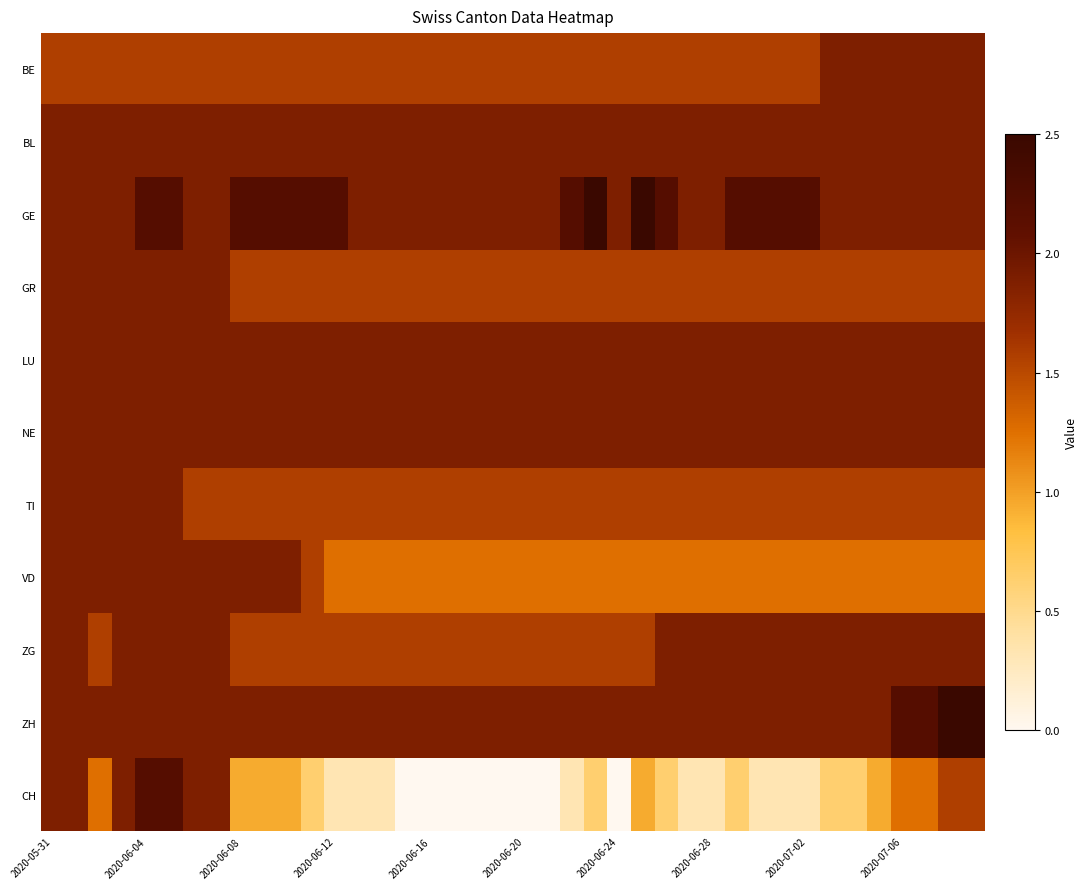

Reading left to right, what are all the values shown in this chart?

BE: 1.6	1.6	1.6	1.6	1.6	1.6	1.6	1.6	1.6	1.6	1.6	1.6	1.6	1.6	1.6	1.6	1.6	1.6	1.6	1.6	1.6	1.6	1.6	1.6	1.6	1.6	1.6	1.6	1.6	1.6	1.6	1.6	1.6	1.9	1.9	1.9	1.9	1.9	1.9	1.9
BL: 1.9	1.9	1.9	1.9	1.9	1.9	1.9	1.9	1.9	1.9	1.9	1.9	1.9	1.9	1.9	1.9	1.9	1.9	1.9	1.9	1.9	1.9	1.9	1.9	1.9	1.9	1.9	1.9	1.9	1.9	1.9	1.9	1.9	1.9	1.9	1.9	1.9	1.9	1.9	1.9
GE: 1.9	1.9	1.9	1.9	2.2	2.2	1.9	1.9	2.2	2.2	2.2	2.2	2.2	1.9	1.9	1.9	1.9	1.9	1.9	1.9	1.9	1.9	2.2	2.5	1.9	2.5	2.2	1.9	1.9	2.2	2.2	2.2	2.2	1.9	1.9	1.9	1.9	1.9	1.9	1.9
GR: 1.9	1.9	1.9	1.9	1.9	1.9	1.9	1.9	1.6	1.6	1.6	1.6	1.6	1.6	1.6	1.6	1.6	1.6	1.6	1.6	1.6	1.6	1.6	1.6	1.6	1.6	1.6	1.6	1.6	1.6	1.6	1.6	1.6	1.6	1.6	1.6	1.6	1.6	1.6	1.6
LU: 1.9	1.9	1.9	1.9	1.9	1.9	1.9	1.9	1.9	1.9	1.9	1.9	1.9	1.9	1.9	1.9	1.9	1.9	1.9	1.9	1.9	1.9	1.9	1.9	1.9	1.9	1.9	1.9	1.9	1.9	1.9	1.9	1.9	1.9	1.9	1.9	1.9	1.9	1.9	1.9
NE: 1.9	1.9	1.9	1.9	1.9	1.9	1.9	1.9	1.9	1.9	1.9	1.9	1.9	1.9	1.9	1.9	1.9	1.9	1.9	1.9	1.9	1.9	1.9	1.9	1.9	1.9	1.9	1.9	1.9	1.9	1.9	1.9	1.9	1.9	1.9	1.9	1.9	1.9	1.9	1.9
TI: 1.9	1.9	1.9	1.9	1.9	1.9	1.6	1.6	1.6	1.6	1.6	1.6	1.6	1.6	1.6	1.6	1.6	1.6	1.6	1.6	1.6	1.6	1.6	1.6	1.6	1.6	1.6	1.6	1.6	1.6	1.6	1.6	1.6	1.6	1.6	1.6	1.6	1.6	1.6	1.6
VD: 1.9	1.9	1.9	1.9	1.9	1.9	1.9	1.9	1.9	1.9	1.9	1.6	1.2	1.2	1.2	1.2	1.2	1.2	1.2	1.2	1.2	1.2	1.2	1.2	1.2	1.2	1.2	1.2	1.2	1.2	1.2	1.2	1.2	1.2	1.2	1.2	1.2	1.2	1.2	1.2
ZG: 1.9	1.9	1.6	1.9	1.9	1.9	1.9	1.9	1.6	1.6	1.6	1.6	1.6	1.6	1.6	1.6	1.6	1.6	1.6	1.6	1.6	1.6	1.6	1.6	1.6	1.6	1.9	1.9	1.9	1.9	1.9	1.9	1.9	1.9	1.9	1.9	1.9	1.9	1.9	1.9
ZH: 1.9	1.9	1.9	1.9	1.9	1.9	1.9	1.9	1.9	1.9	1.9	1.9	1.9	1.9	1.9	1.9	1.9	1.9	1.9	1.9	1.9	1.9	1.9	1.9	1.9	1.9	1.9	1.9	1.9	1.9	1.9	1.9	1.9	1.9	1.9	1.9	2.2	2.2	2.5	2.5
CH: 1.9	1.9	1.2	1.9	2.2	2.2	1.9	1.9	0.9	0.9	0.9	0.6	0.3	0.3	0.3	0.0	0.0	0.0	0.0	0.0	0.0	0.0	0.3	0.6	0.0	0.9	0.6	0.3	0.3	0.6	0.3	0.3	0.3	0.6	0.6	0.9	1.2	1.2	1.6	1.6